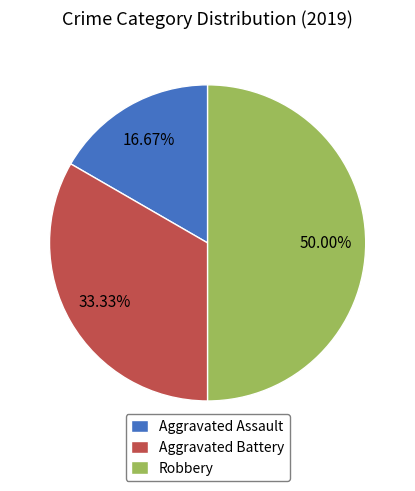

Is it true that Aggravated Assault is 17% of the pie?

True